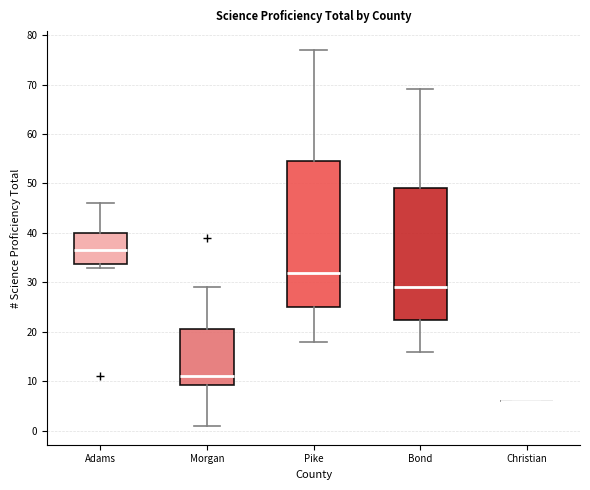

Comparing the boxes themselves (not the whiskers), which one is the tallest?

Pike